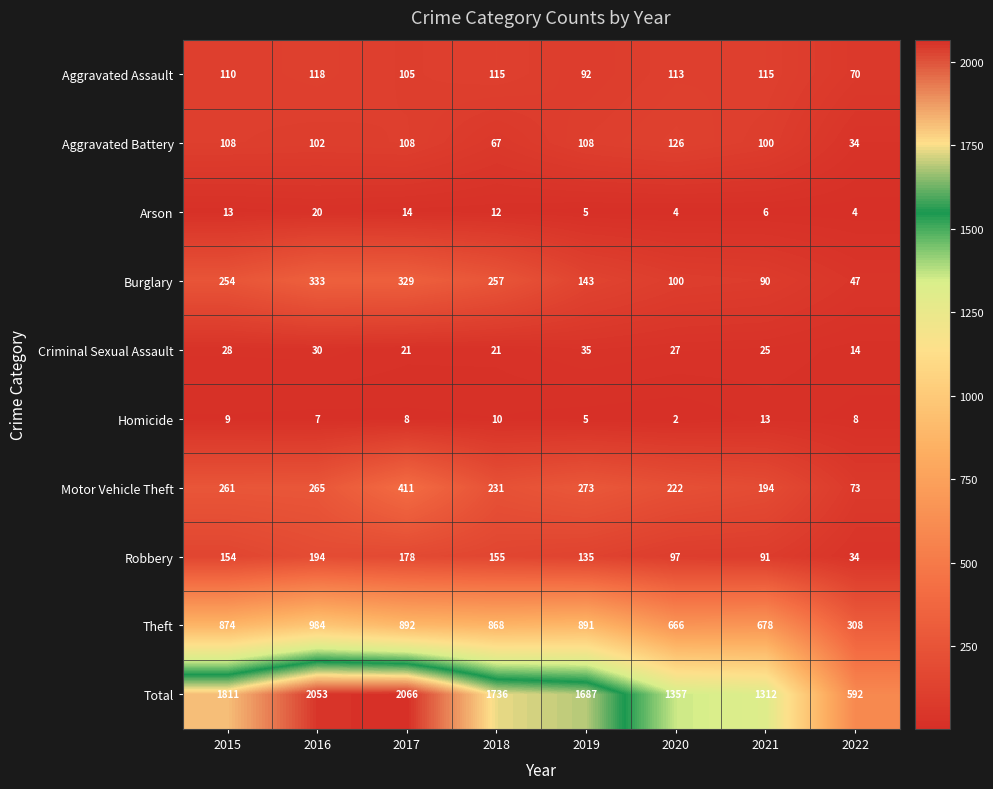

Read the Theft value at 2015.

874